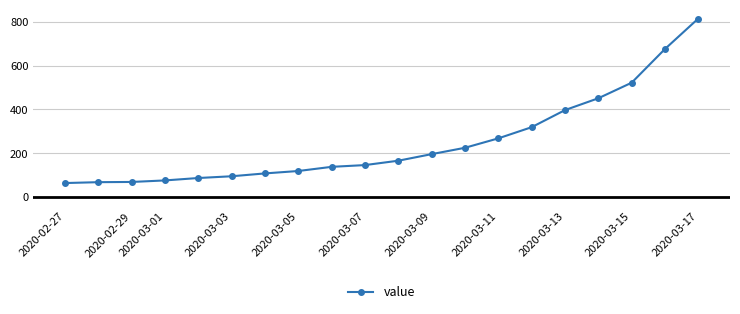

What is the difference between the second highest and second lowest values?

608